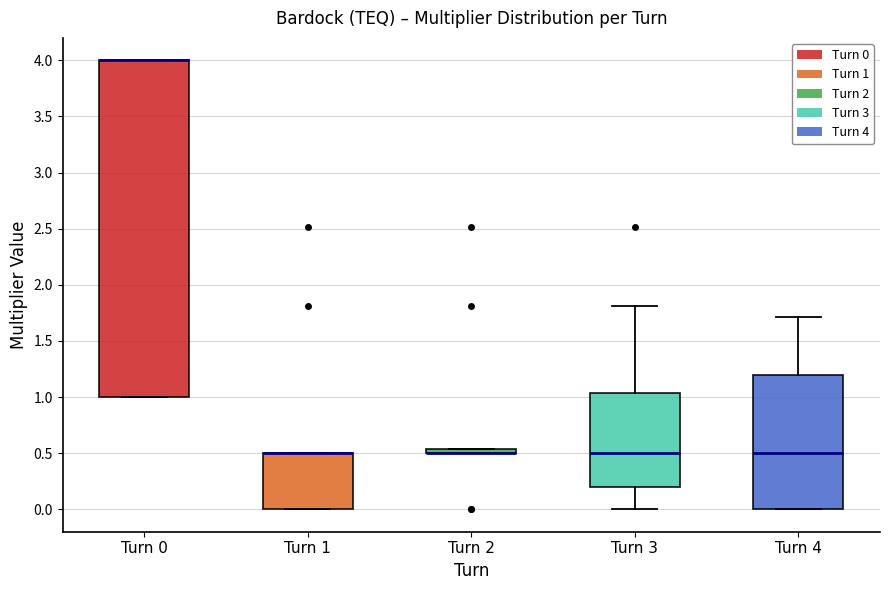

Comparing the boxes themselves (not the whiskers), which one is the tallest?

Turn 0